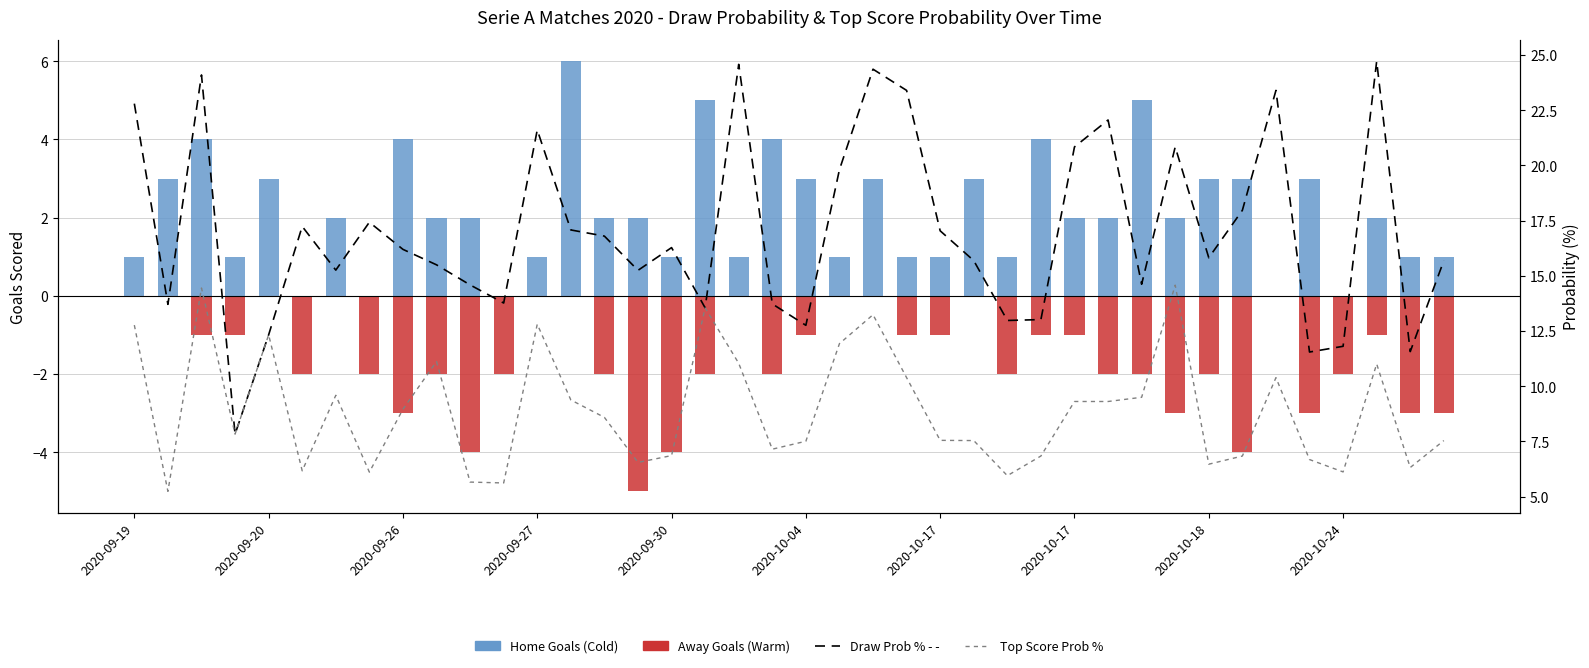

Is it true that Draw Prob (%) equals 11.6 at 35?

True